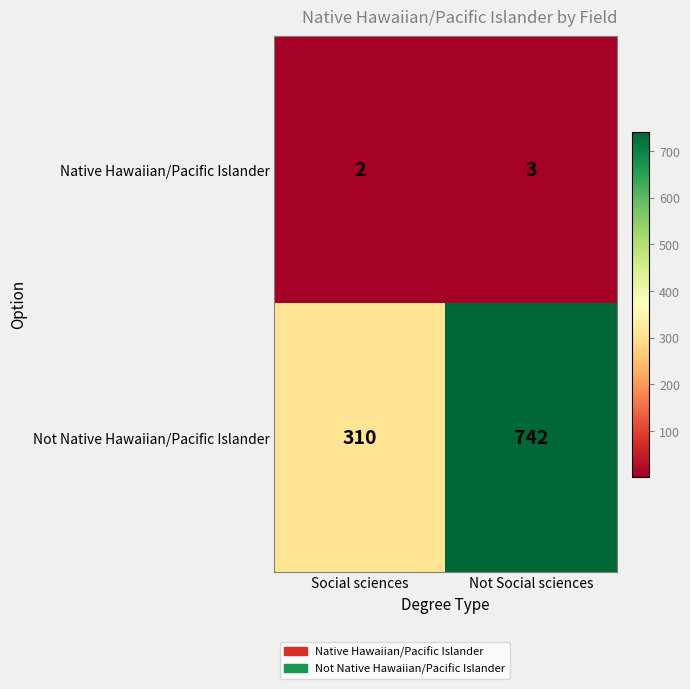

The value of Native Hawaiian/Pacific Islander at Not Social sciences is 2. True or false?

False